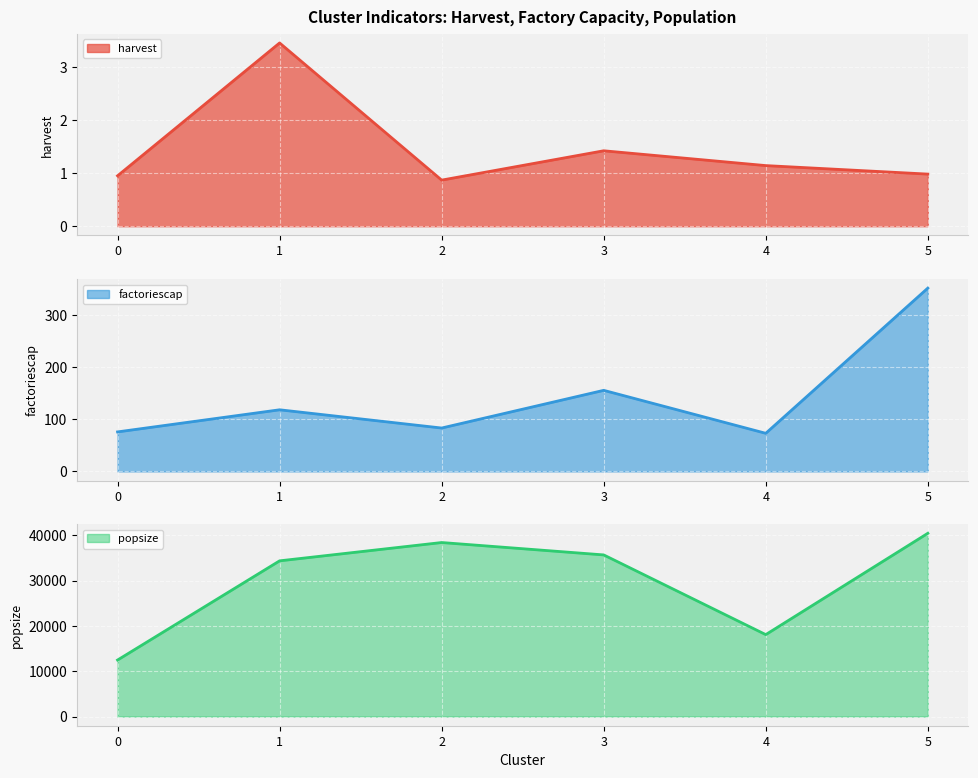

What are all the series names shown in the legend?

harvest, factoriescap, popsize